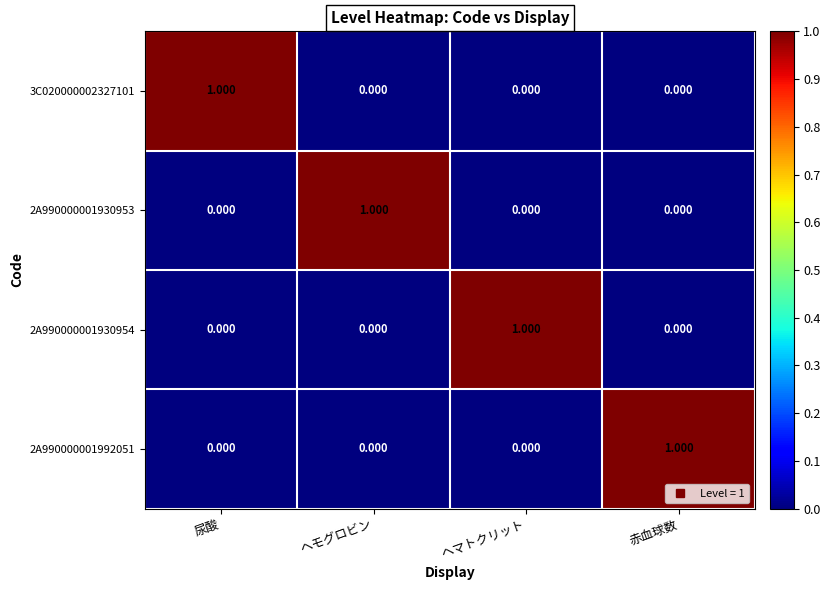

At which label does 2A990000001992051 reach its peak?

赤血球数